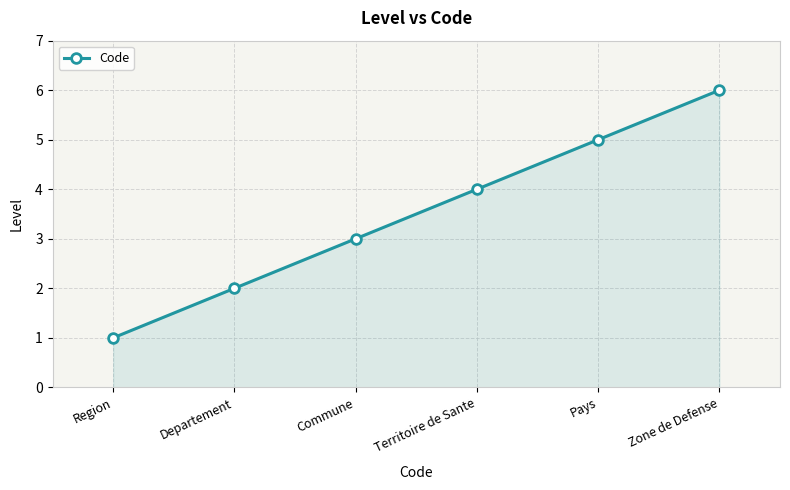

What is the maximum value shown in the chart?

6